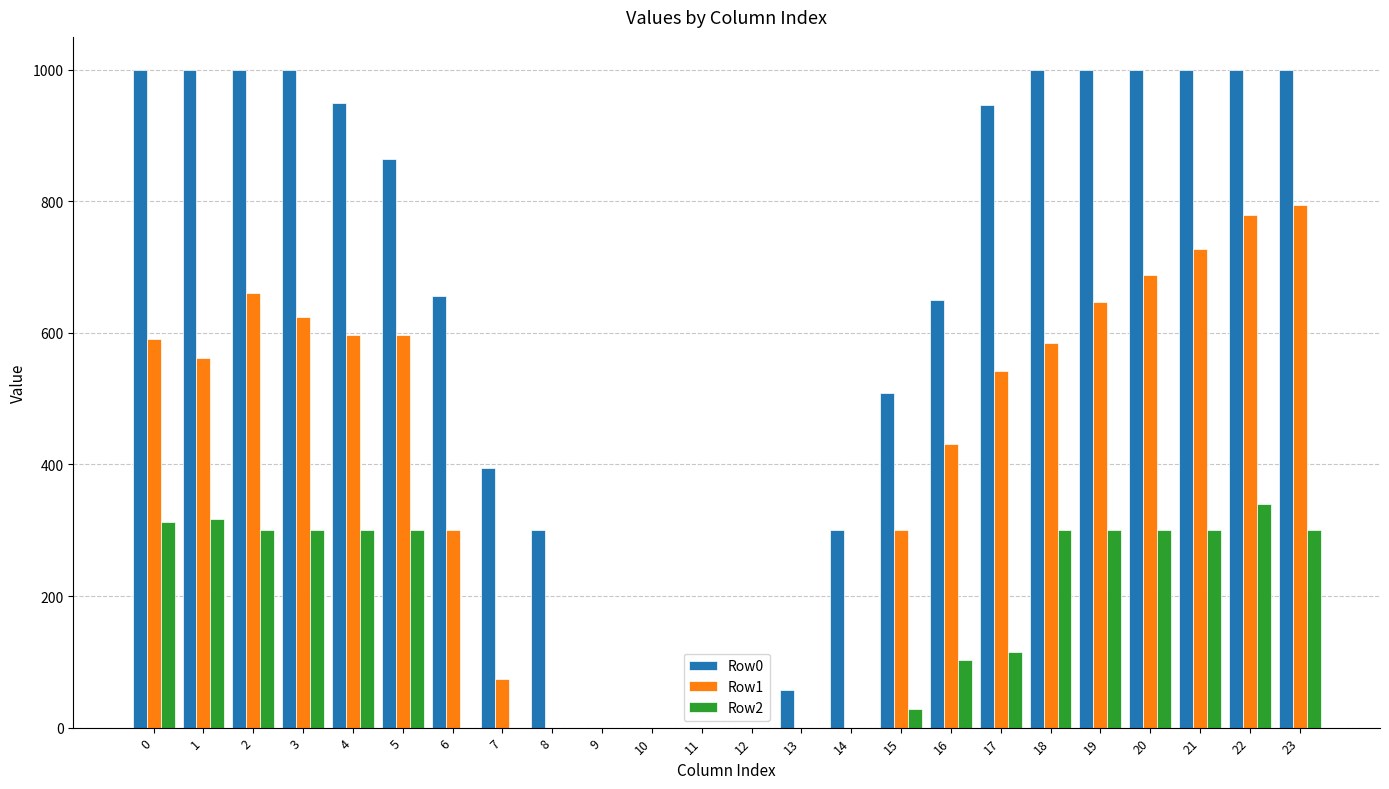

What is the highest value of the Row0 series?

1000.0